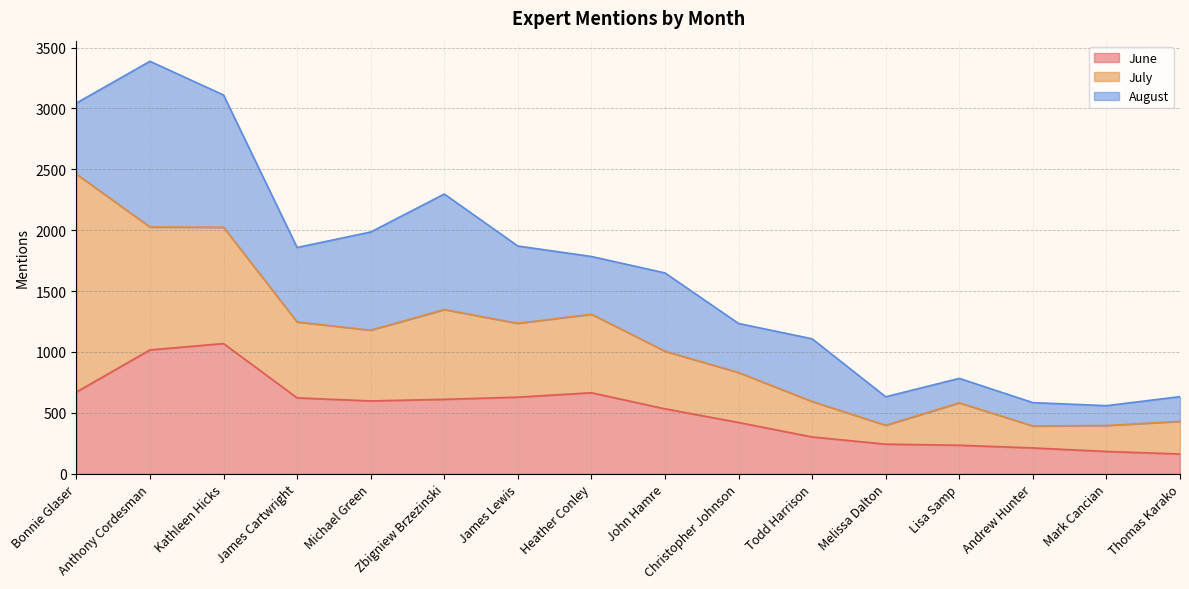

Reading left to right, extract all data points from this chart.

June: Bonnie Glaser=671	Anthony Cordesman=1017	Kathleen Hicks=1069	James Cartwright=623	Michael Green=598	Zbigniew Brzezinski=611	James Lewis=629	Heather Conley=665	John Hamre=533	Christopher Johnson=421	Todd Harrison=302	Melissa Dalton=243	Lisa Samp=234	Andrew Hunter=212	Mark Cancian=183	Thomas Karako=162
July: Bonnie Glaser=1790	Anthony Cordesman=1009	Kathleen Hicks=955	James Cartwright=623	Michael Green=581	Zbigniew Brzezinski=737	James Lewis=606	Heather Conley=645	John Hamre=473	Christopher Johnson=410	Todd Harrison=291	Melissa Dalton=155	Lisa Samp=348	Andrew Hunter=180	Mark Cancian=213	Thomas Karako=268
August: Bonnie Glaser=583	Anthony Cordesman=1361	Kathleen Hicks=1086	James Cartwright=612	Michael Green=806	Zbigniew Brzezinski=949	James Lewis=635	Heather Conley=474	John Hamre=643	Christopher Johnson=403	Todd Harrison=515	Melissa Dalton=234	Lisa Samp=201	Andrew Hunter=192	Mark Cancian=163	Thomas Karako=203